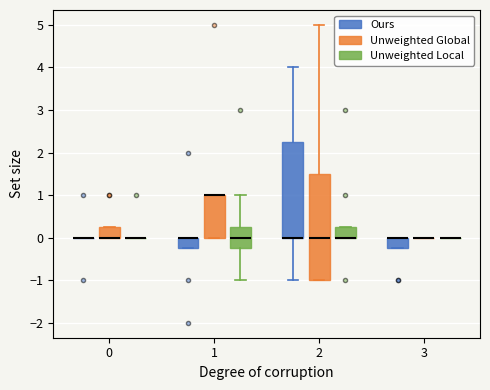

Reading left to right, read every box against the y-axis: the position of its median line, the range the box covers, and the ends of its whiskers. The values are not printed on the chart, so give them approximately, as read against the axis.

0 (Ours): box collapsed to a line at 0.0, whiskers 0.0 to 0.0
0 (Unweighted Global): median 0.0 (drawn on the box's lower edge), box 0.0 to 0.3, whiskers 0.0 to 0.3
0 (Unweighted Local): box collapsed to a line at 0.0, whiskers 0.0 to 0.0
1 (Ours): median 0.0 (drawn on the box's upper edge), box -0.2 to 0.0, whiskers -0.2 to 0.0
1 (Unweighted Global): median 1.0 (drawn on the box's upper edge), box 0.0 to 1.0, whiskers 0.0 to 1.0
1 (Unweighted Local): median 0.0, box -0.2 to 0.3, whiskers -1.0 to 1.0
2 (Ours): median 0.0 (drawn on the box's lower edge), box 0.0 to 2.3, whiskers -1.0 to 4.0
2 (Unweighted Global): median 0.0, box -1.0 to 1.5, whiskers -1.0 to 5.0
2 (Unweighted Local): median 0.0 (drawn on the box's lower edge), box 0.0 to 0.3, whiskers 0.0 to 0.3
3 (Ours): median 0.0 (drawn on the box's upper edge), box -0.2 to 0.0, whiskers -0.2 to 0.0
3 (Unweighted Global): box collapsed to a line at 0.0, whiskers 0.0 to 0.0
3 (Unweighted Local): box collapsed to a line at 0.0, whiskers 0.0 to 0.0